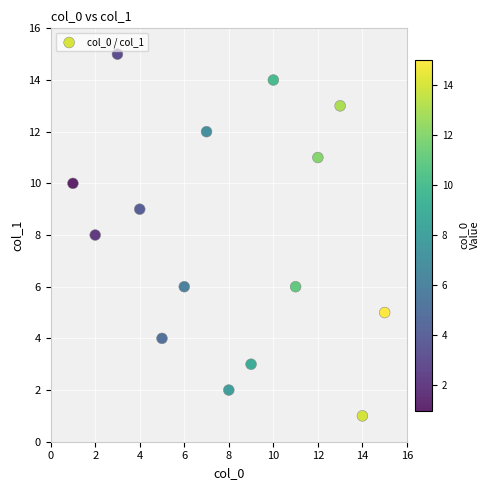

What is the range of Y values (max minus min)?

14